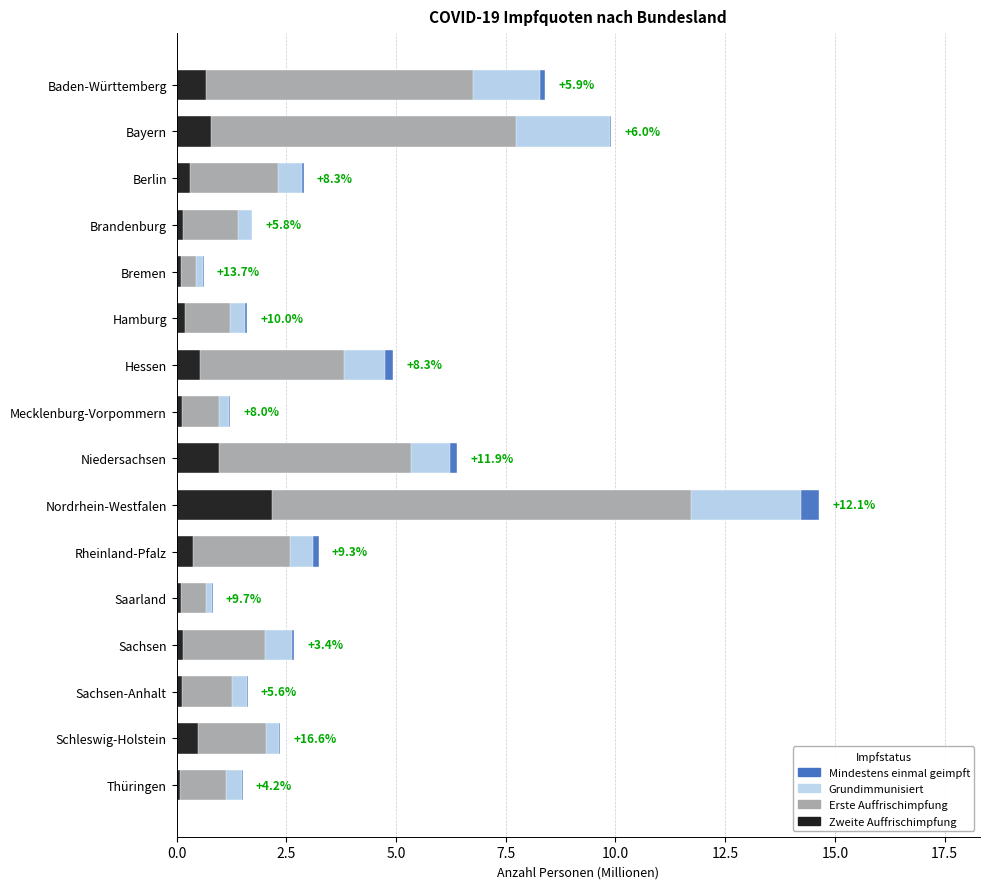

Is the value of Zweite Auffrischimpfung at Rheinland-Pfalz greater than the value of Mindestens einmal geimpft at Brandenburg?

No